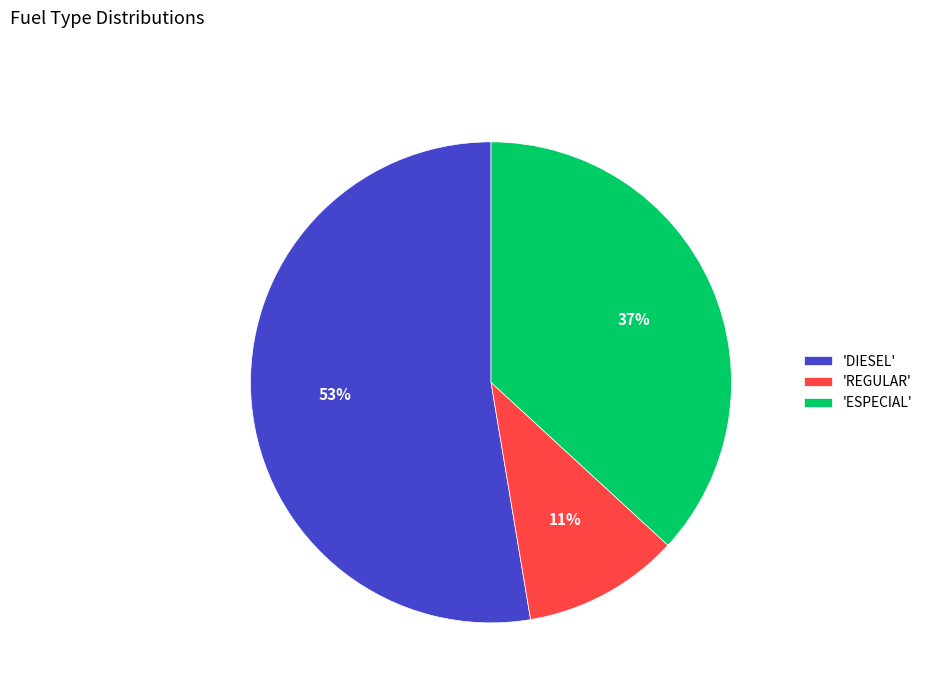

What percentage is the 'REGULAR' slice, to the nearest percent?

11%